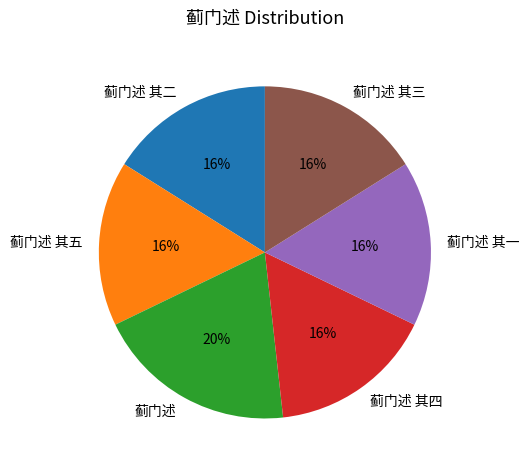

How many segments does this pie chart have?

6